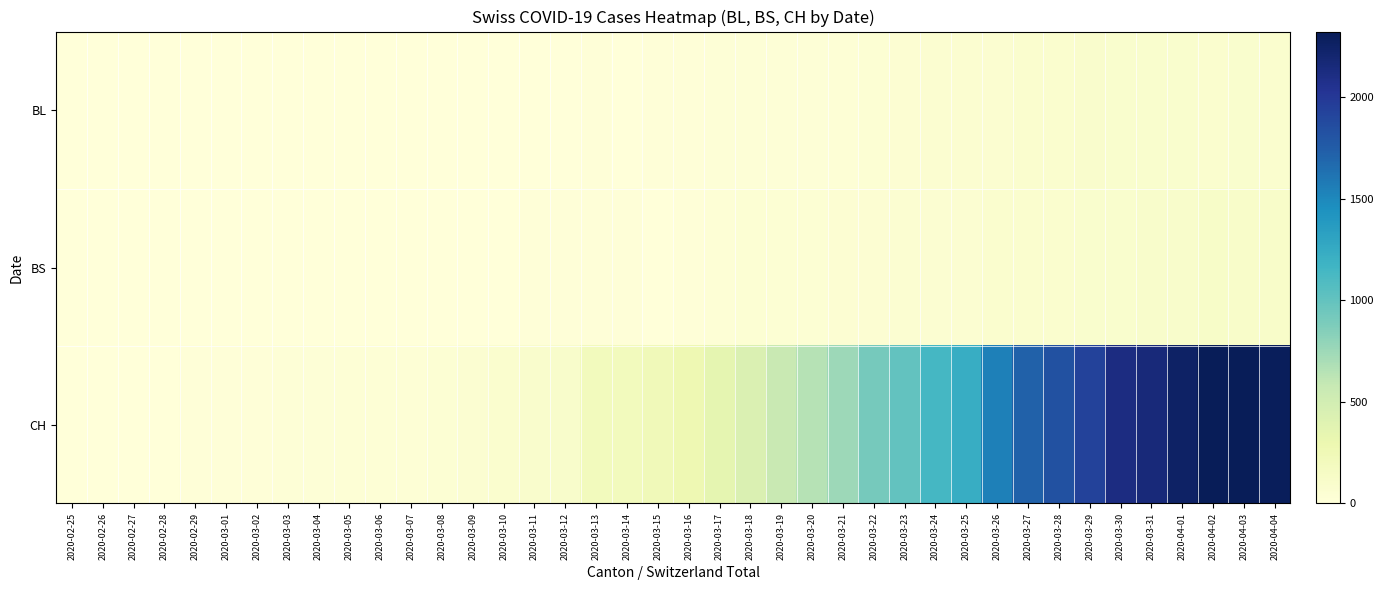

At which category does the chart reach its peak across all series?

2020-04-02